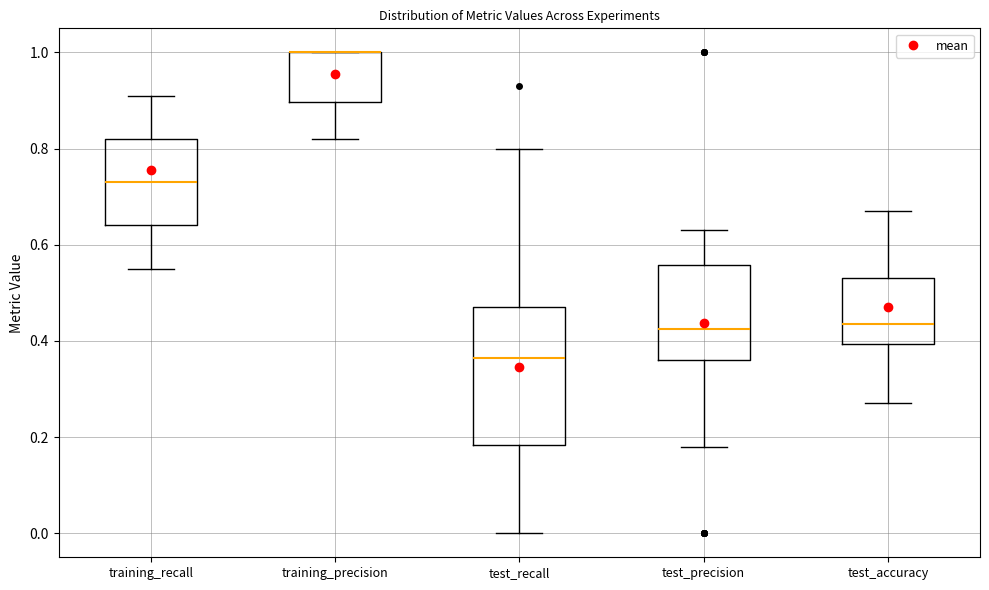

Where is the upper edge of the box for training_recall on the y-axis? The values are not printed on the chart, so give them approximately, as read against the axis.

0.82